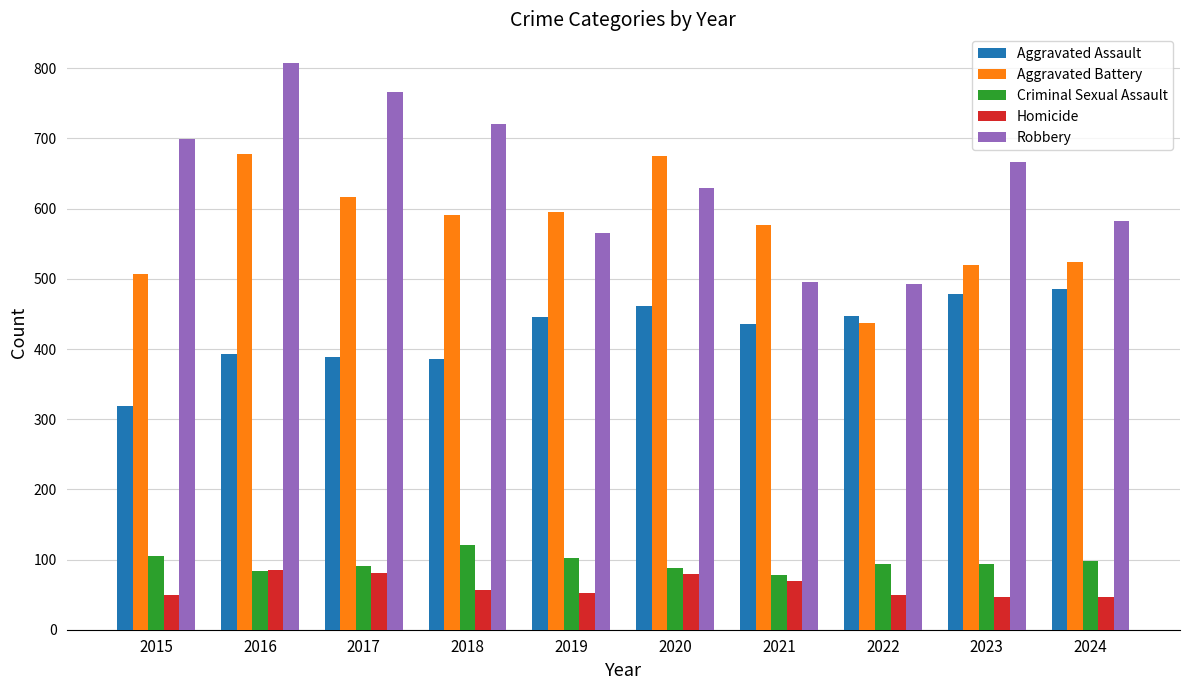

At which label does Robbery reach its peak?

2016